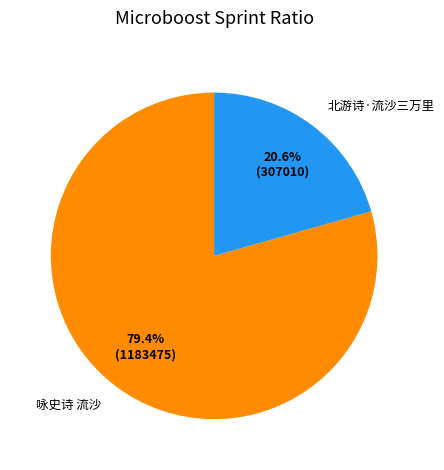

The 咏史诗 流沙 slice represents 86% of the pie. True or false?

False